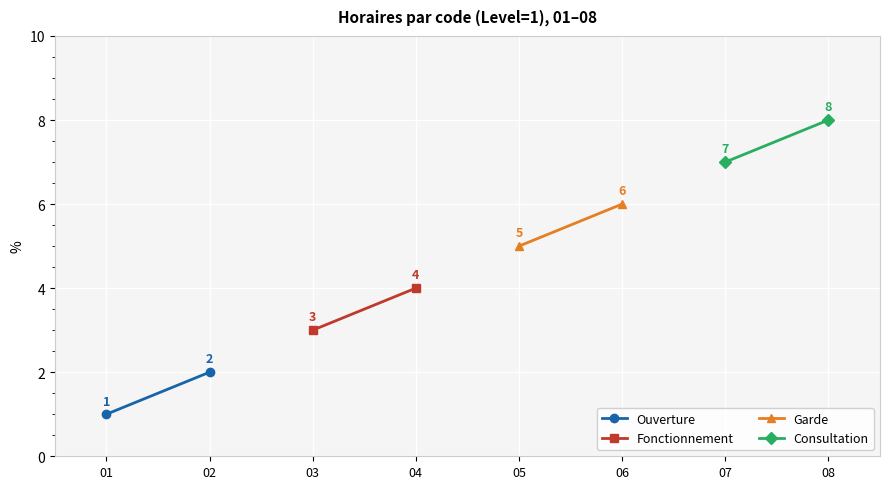

What is the difference between the maximum and minimum values in the Ouverture series?

1